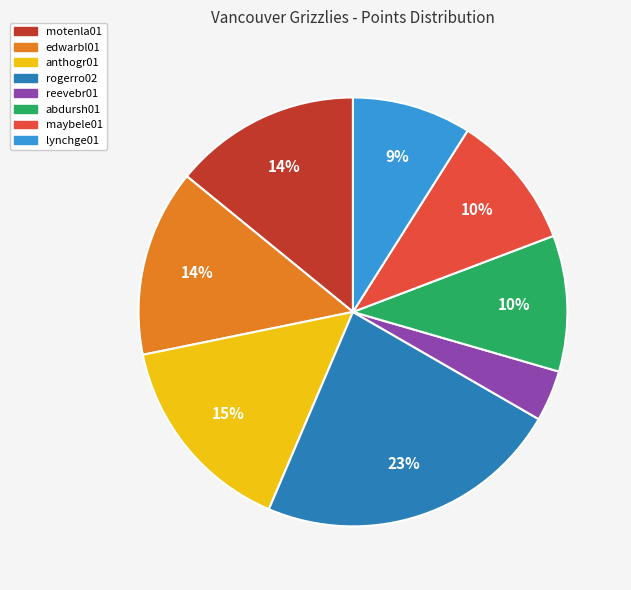

Which category has the biggest portion of the pie?

rogerro02